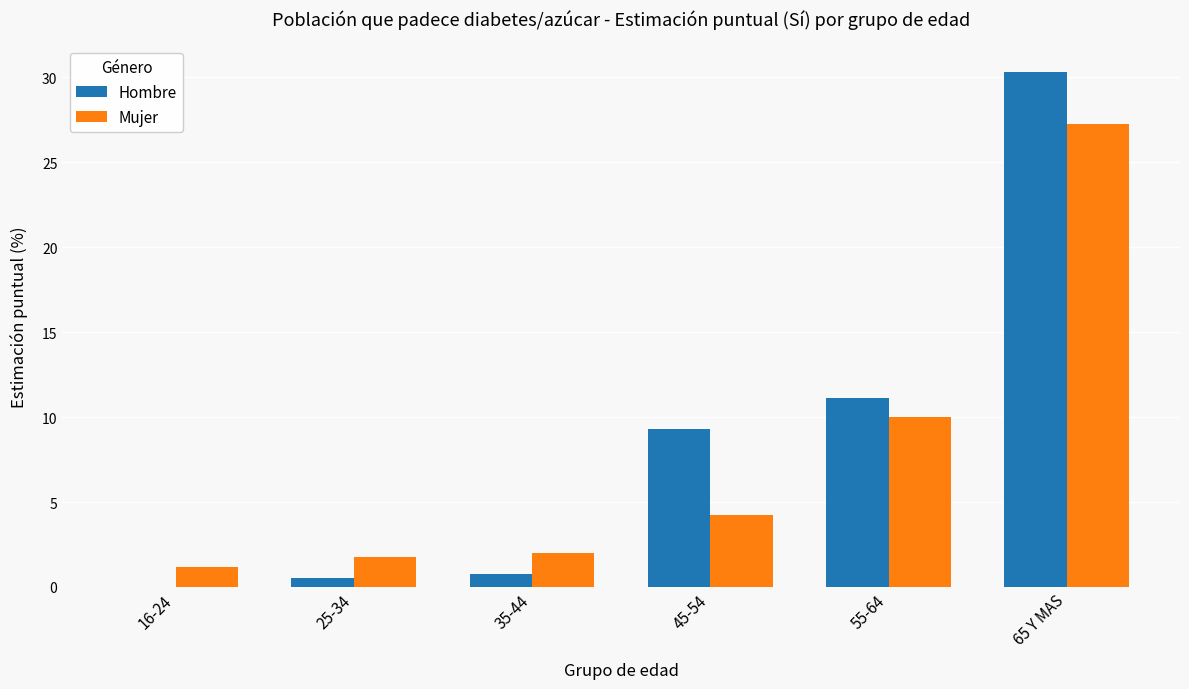

What is the approximate value of Mujer at 16-24?

1.2